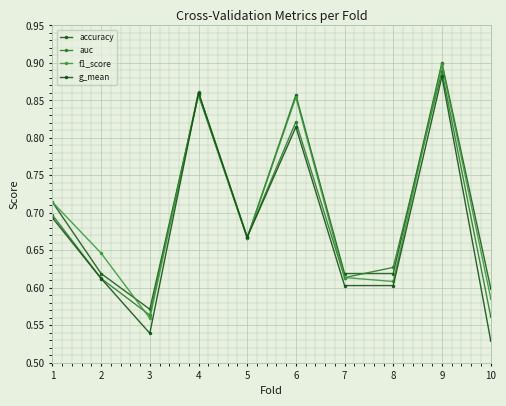

At which label does f1_score reach its peak?

9